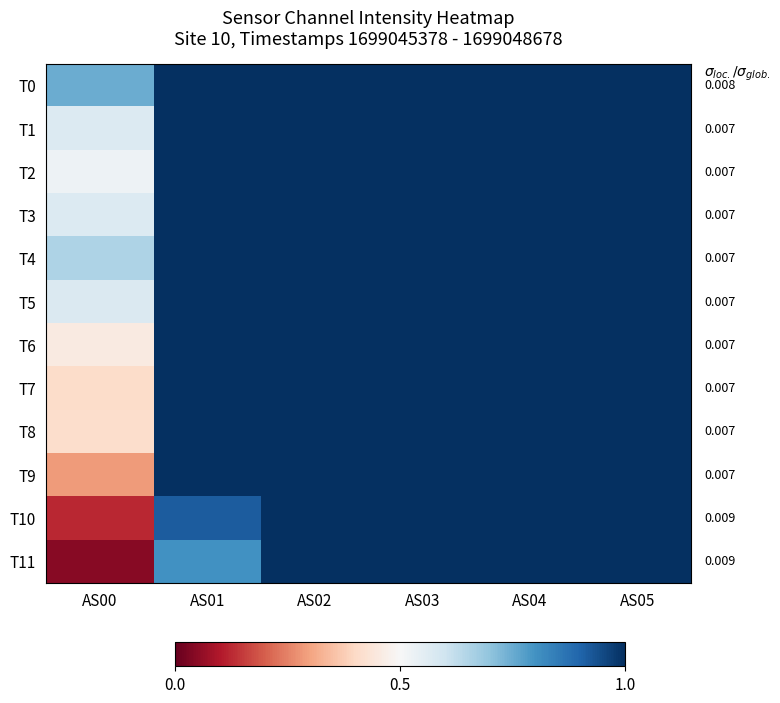

How many data points does each series have?

6